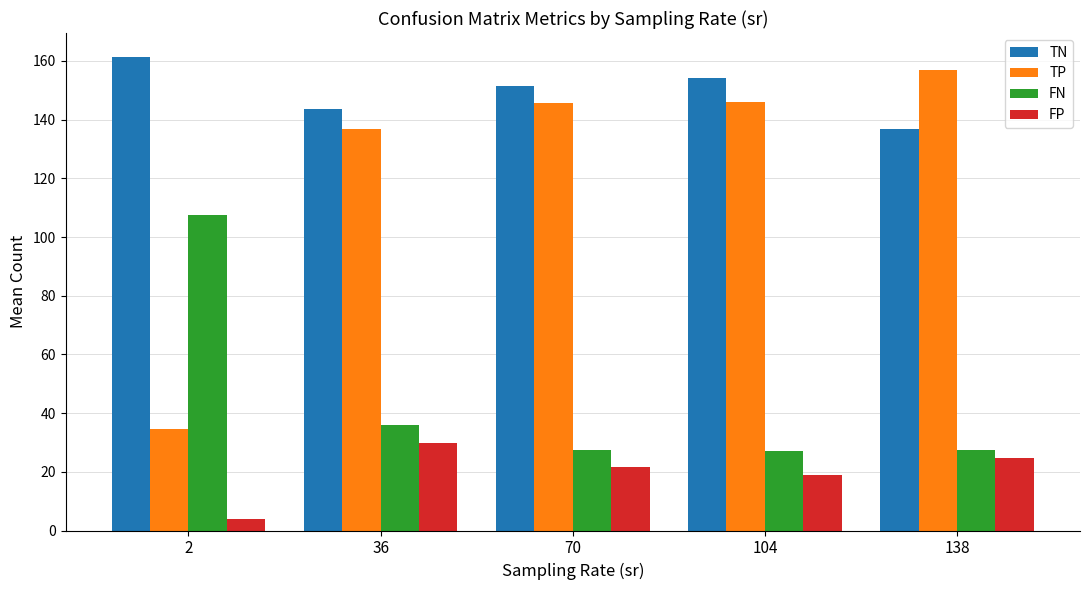

At 2, list the series in order from smallest to largest.

FP, TP, FN, TN